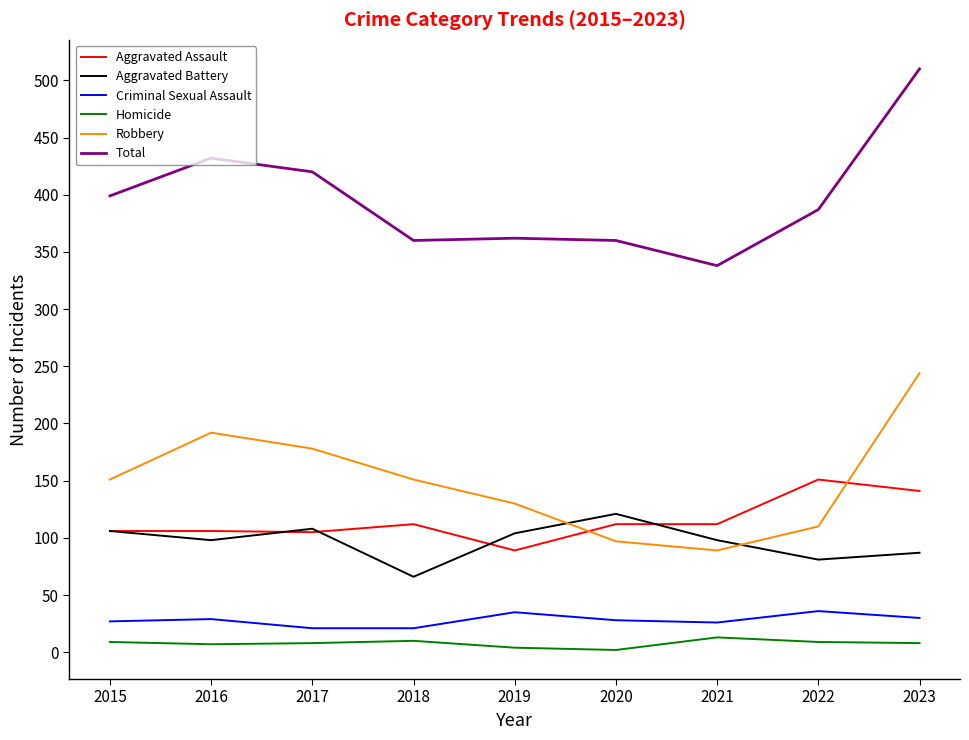

The value of Robbery at 2020 is 48. True or false?

False